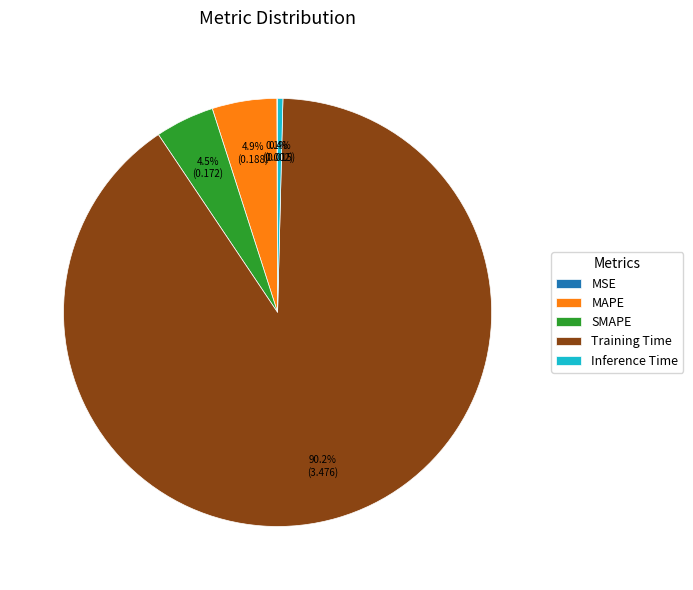

True or false: Inference Time accounts for 0% of the total.

True